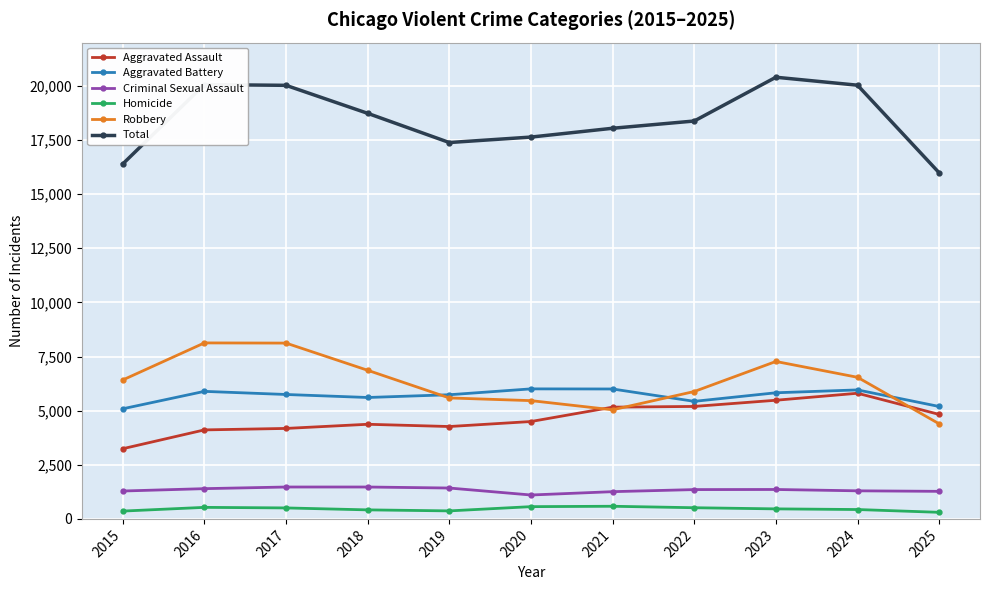

In Total, how many points are higher than both neighbors (excluding endpoints)?

2